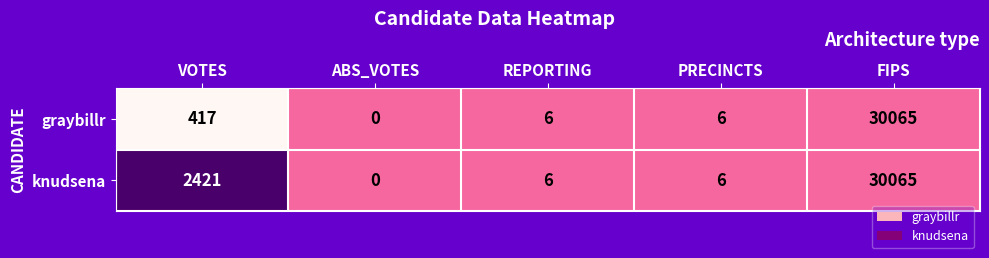

Count the number of categories in the chart.

5